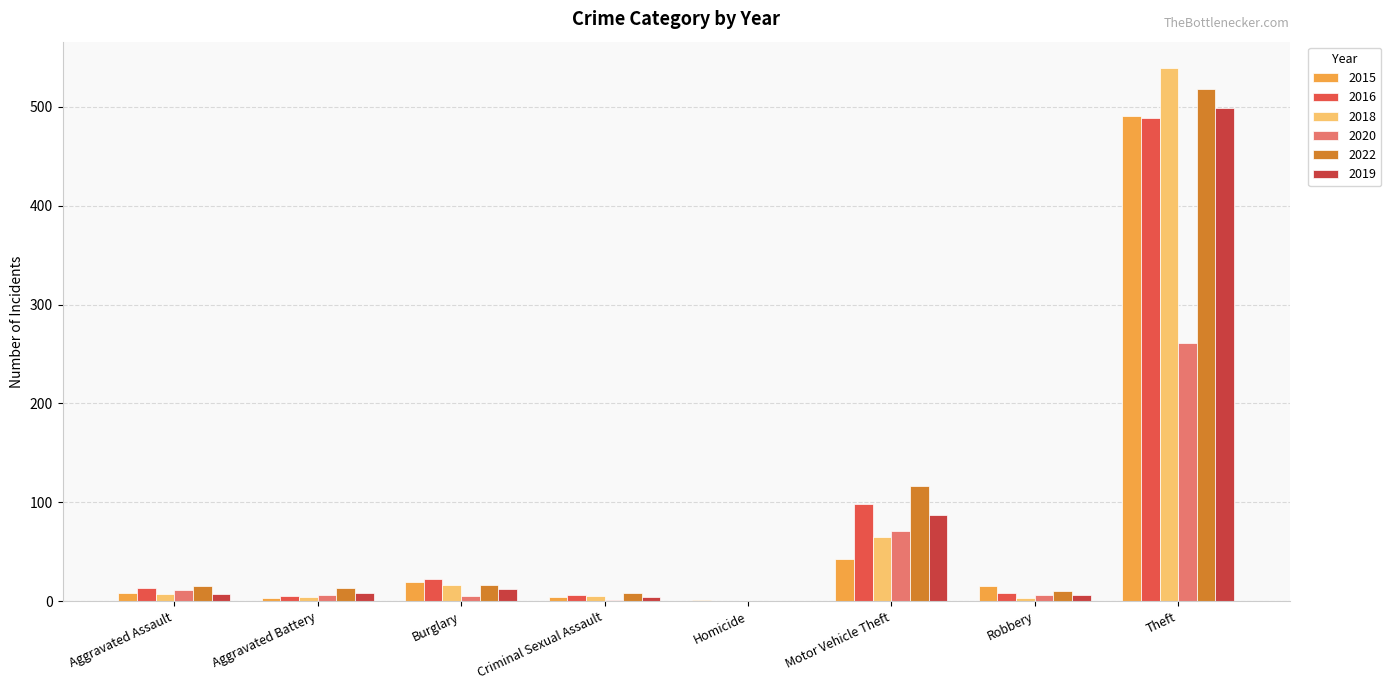

What are all the series names shown in the legend?

2015, 2016, 2018, 2020, 2022, 2019